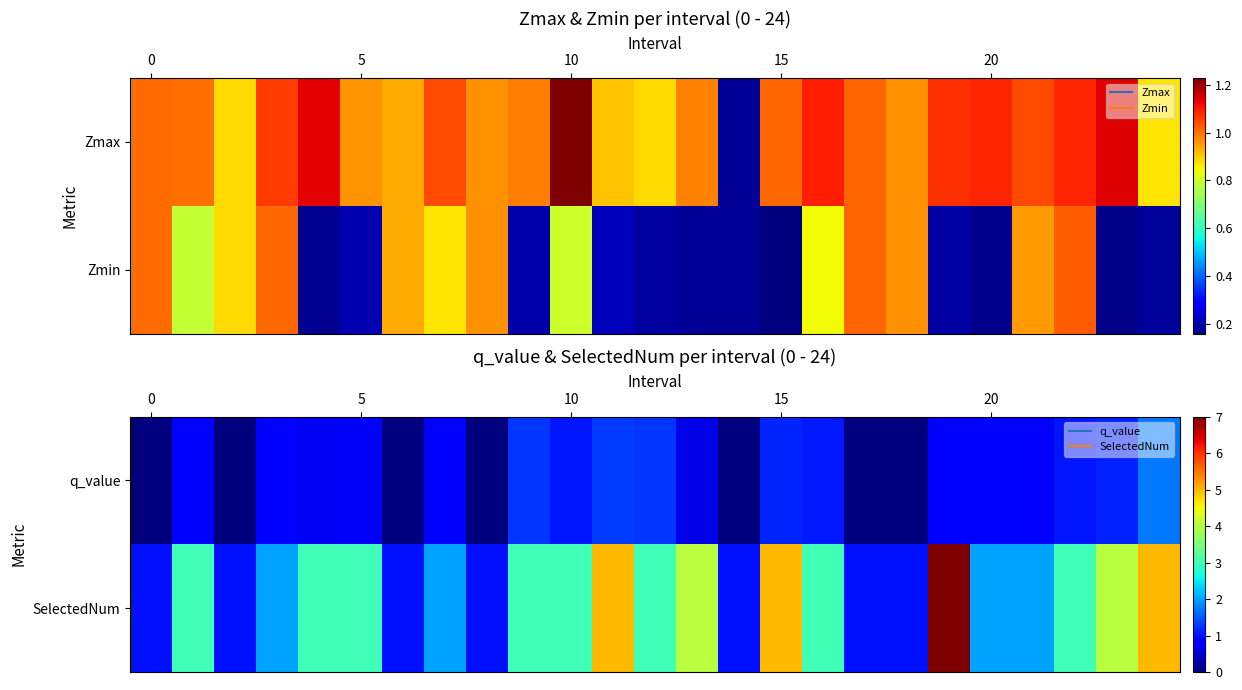

What is the sum of all SelectedNum values?

69.0